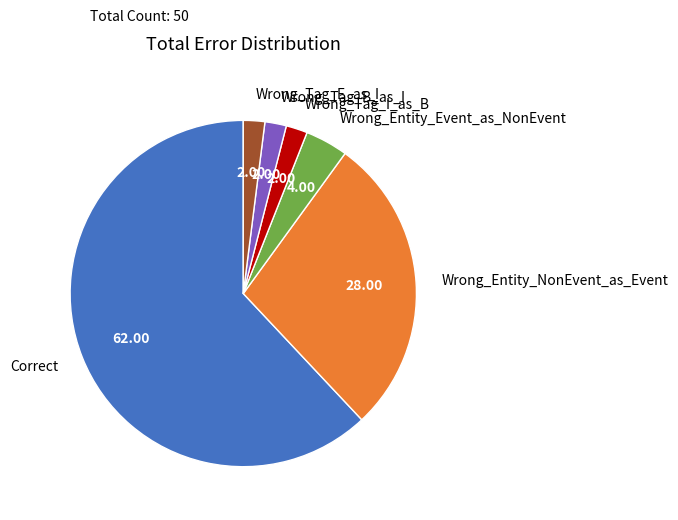

Does any single category account for the majority?

Yes